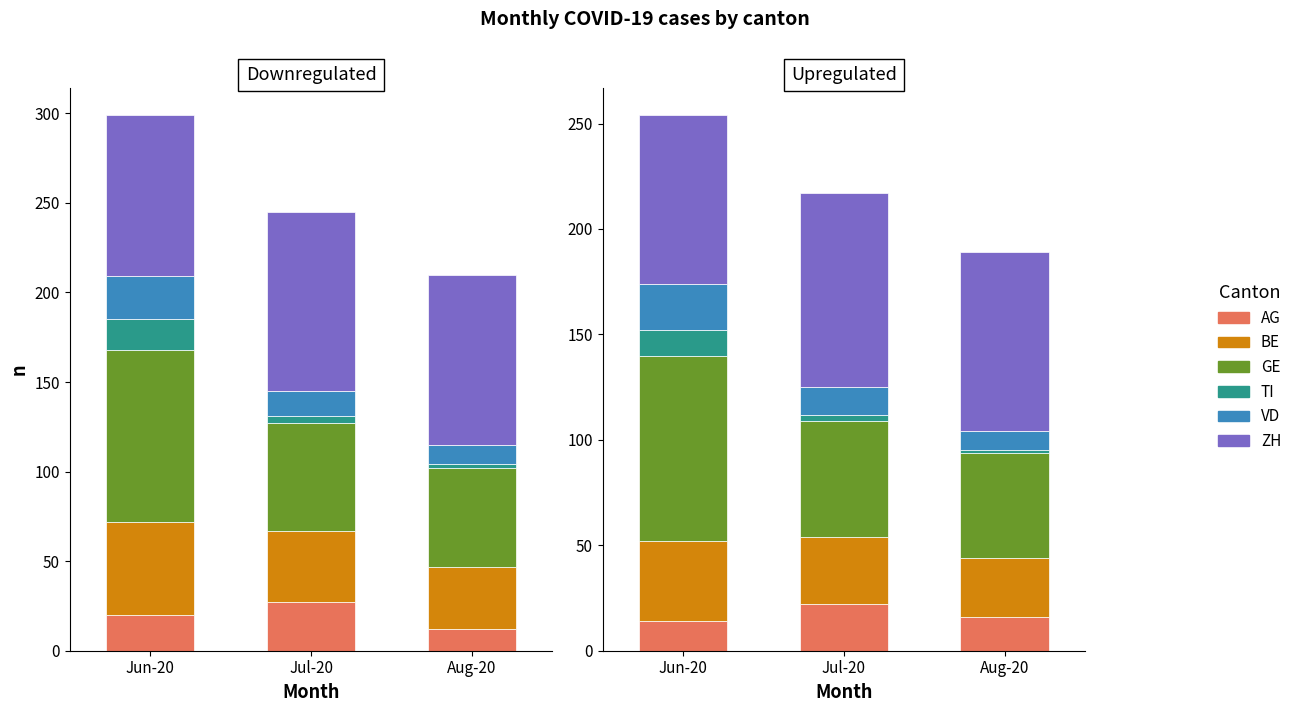

At which label does ZH first exceed 85?

Jul-20